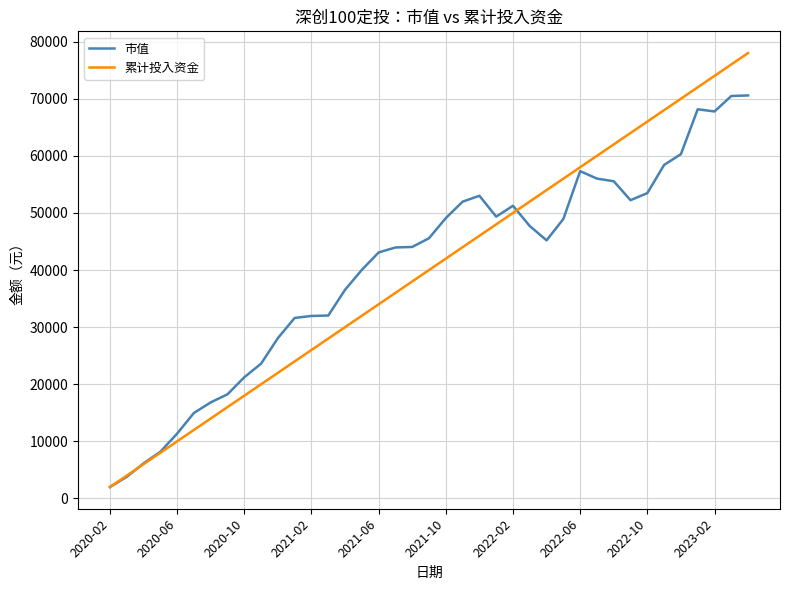

How many series are shown in this chart?

2